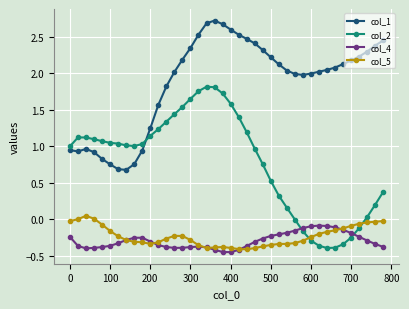

Which series has the widest spread of values?

col_2